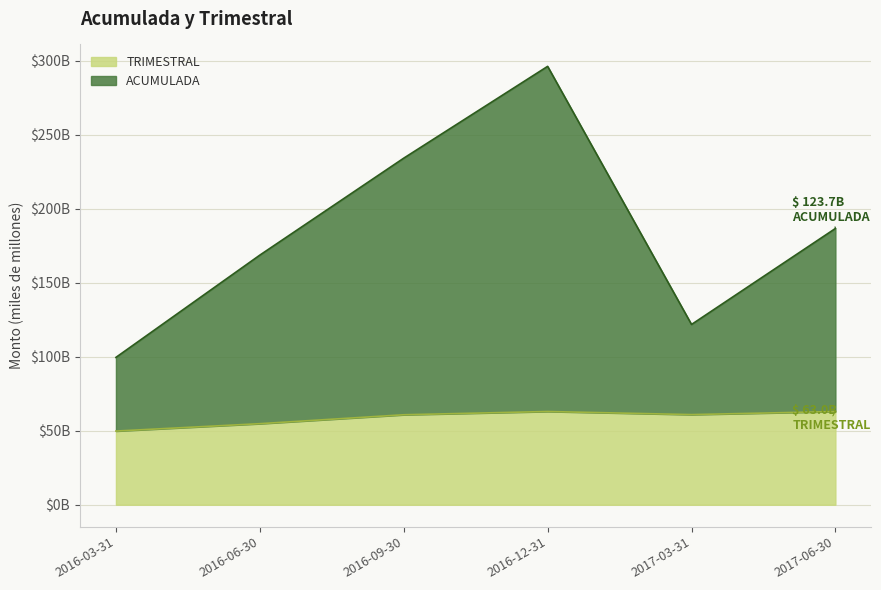

What is the average value of the ACUMULADA series?

184.6